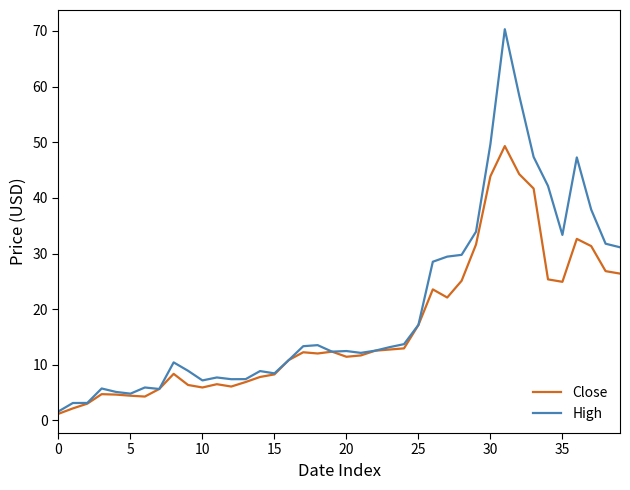

In High, how many points are higher than both neighbors (excluding endpoints)?

9